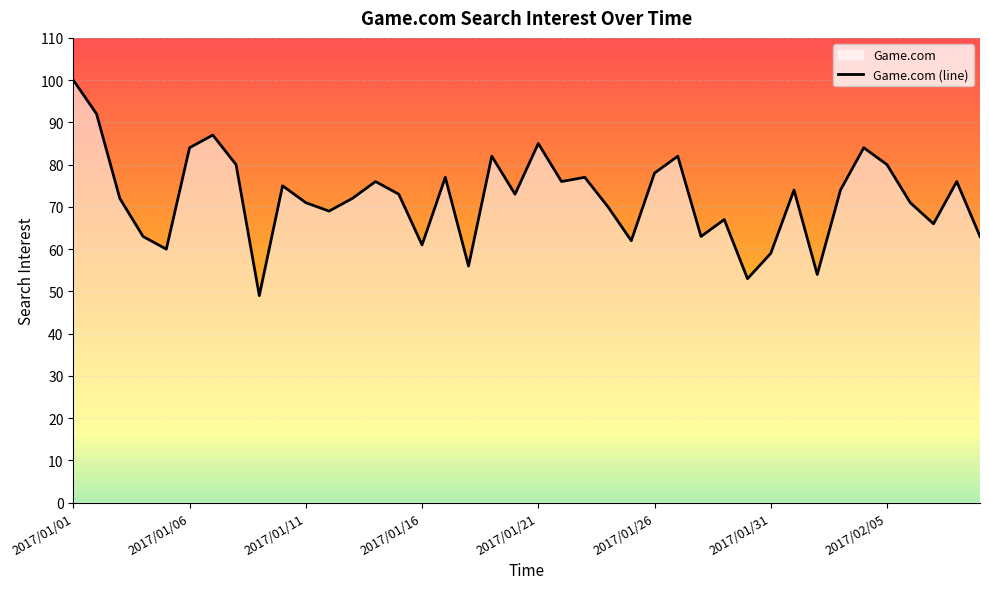

Read the value at 2017/01/14, to the nearest 5.

75